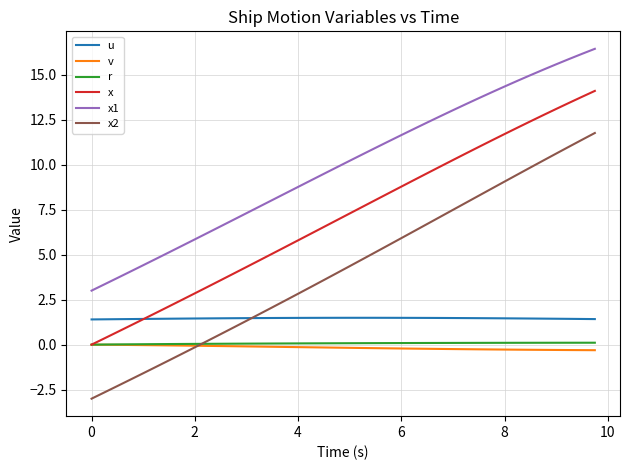

Which series has the largest total across all categories?

x1